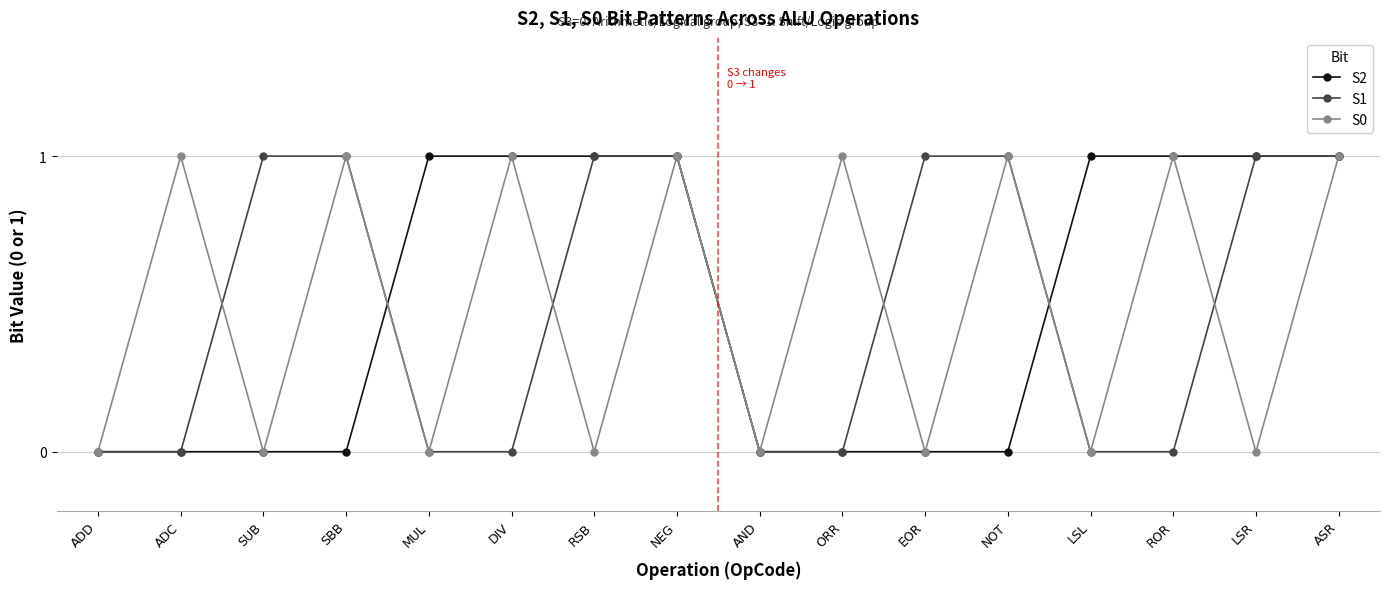

What is the difference between the highest and lowest values at ORR?

1